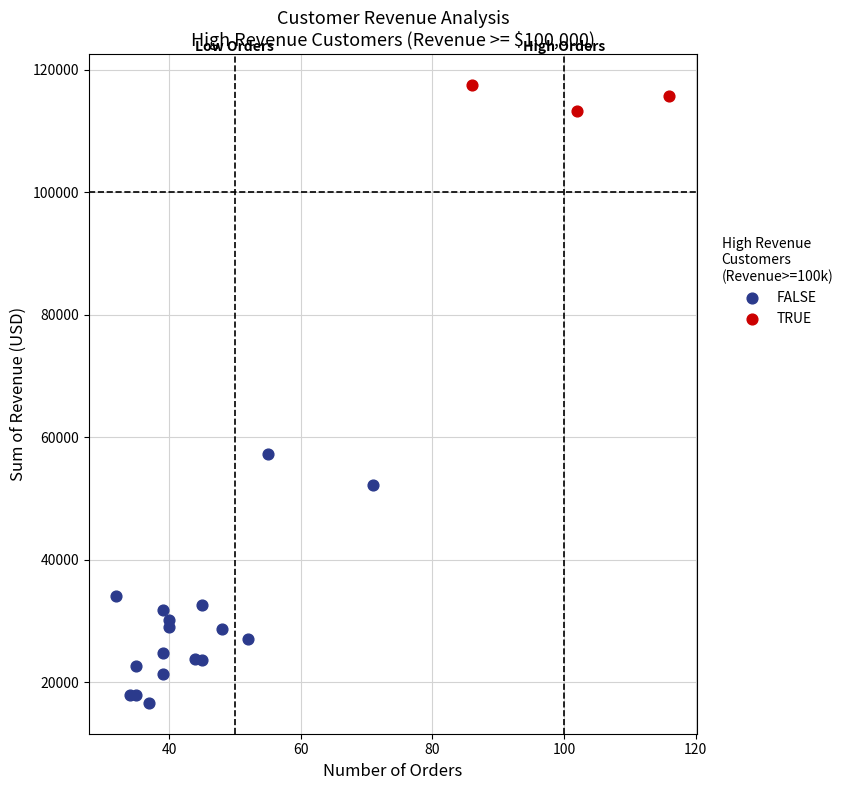

Which series contains the highest Y value?

TRUE